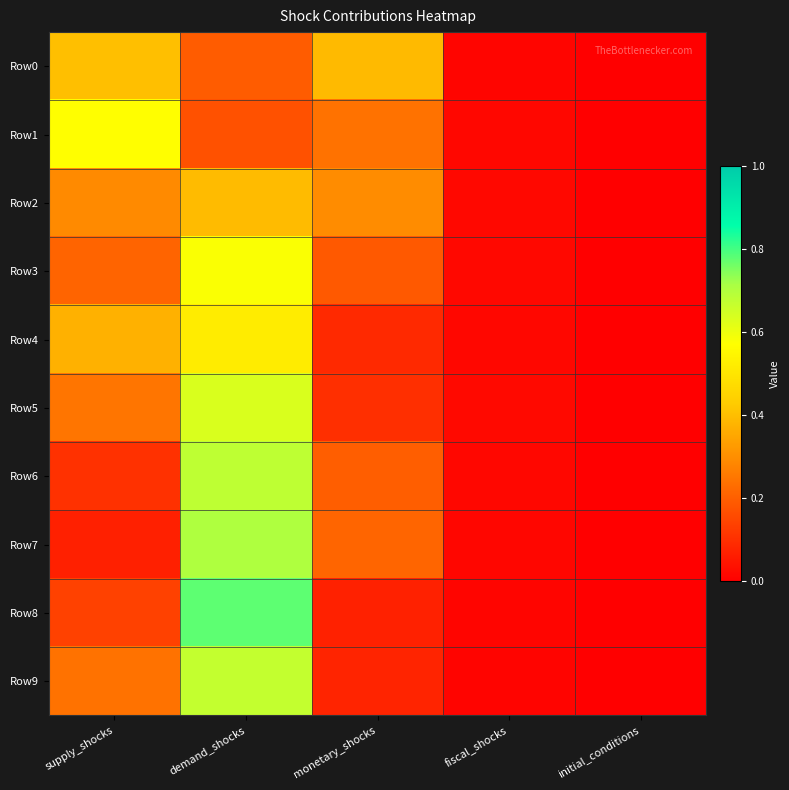

Reading left to right, extract all data points from this chart.

Row0: supply_shocks=0.4	demand_shocks=0.2	monetary_shocks=0.4	fiscal_shocks=0.0	initial_conditions=0.0
Row1: supply_shocks=0.6	demand_shocks=0.2	monetary_shocks=0.2	fiscal_shocks=0.0	initial_conditions=0.0
Row2: supply_shocks=0.3	demand_shocks=0.4	monetary_shocks=0.3	fiscal_shocks=0.0	initial_conditions=0.0
Row3: supply_shocks=0.2	demand_shocks=0.6	monetary_shocks=0.2	fiscal_shocks=0.0	initial_conditions=0.0
Row4: supply_shocks=0.4	demand_shocks=0.5	monetary_shocks=0.1	fiscal_shocks=0.0	initial_conditions=0.0
Row5: supply_shocks=0.2	demand_shocks=0.6	monetary_shocks=0.1	fiscal_shocks=0.0	initial_conditions=0.0
Row6: supply_shocks=0.1	demand_shocks=0.7	monetary_shocks=0.2	fiscal_shocks=0.0	initial_conditions=0.0
Row7: supply_shocks=0.1	demand_shocks=0.7	monetary_shocks=0.2	fiscal_shocks=0.0	initial_conditions=0.0
Row8: supply_shocks=0.1	demand_shocks=0.8	monetary_shocks=0.1	fiscal_shocks=0.0	initial_conditions=0.0
Row9: supply_shocks=0.2	demand_shocks=0.7	monetary_shocks=0.1	fiscal_shocks=0.0	initial_conditions=0.0